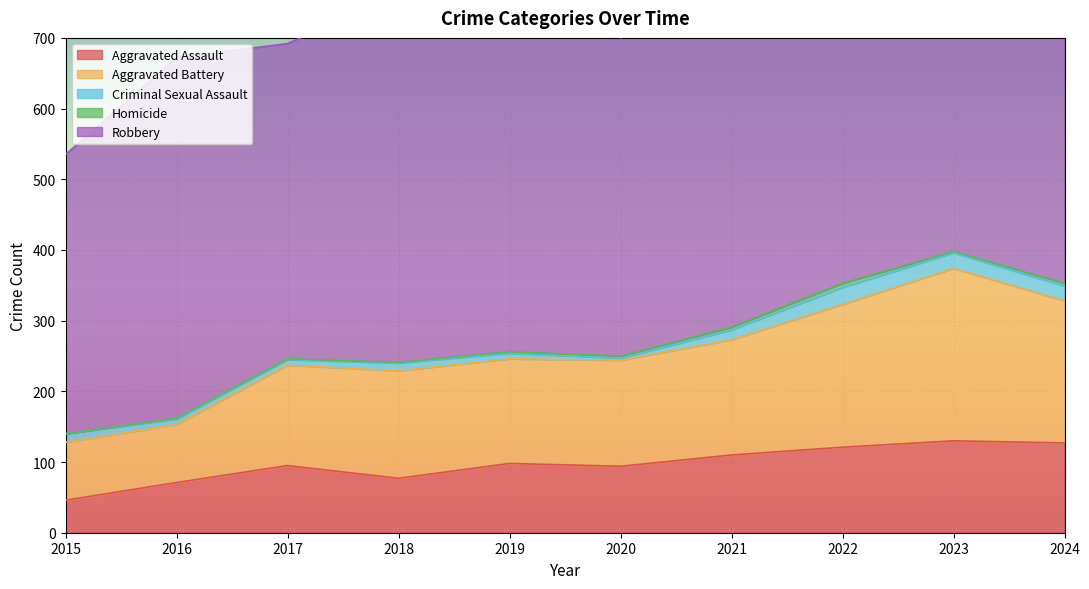

In Criminal Sexual Assault, how many points are lower than both neighbors (excluding endpoints)?

1